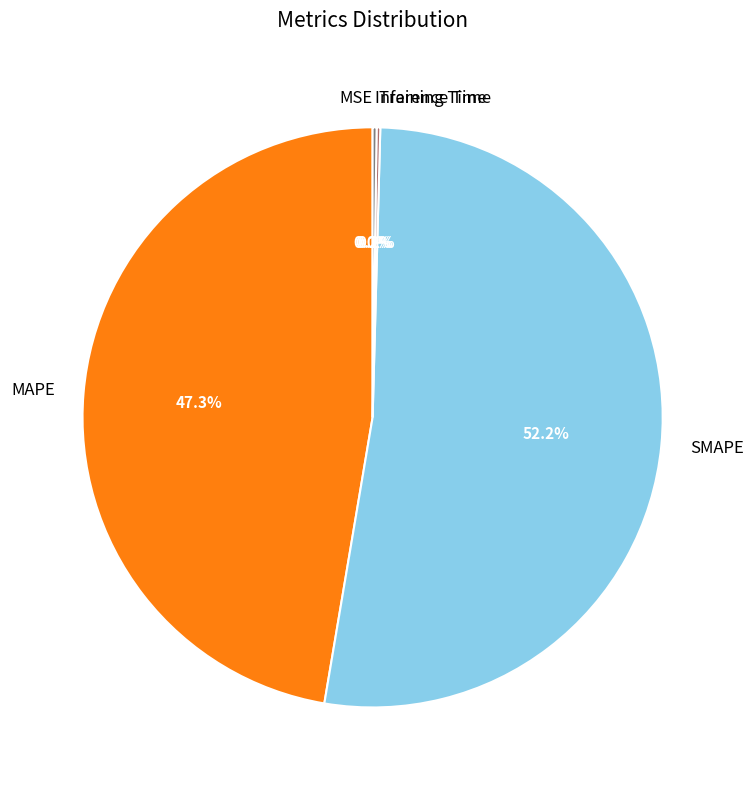

What percentage is NOT represented by MAPE?

52.7%